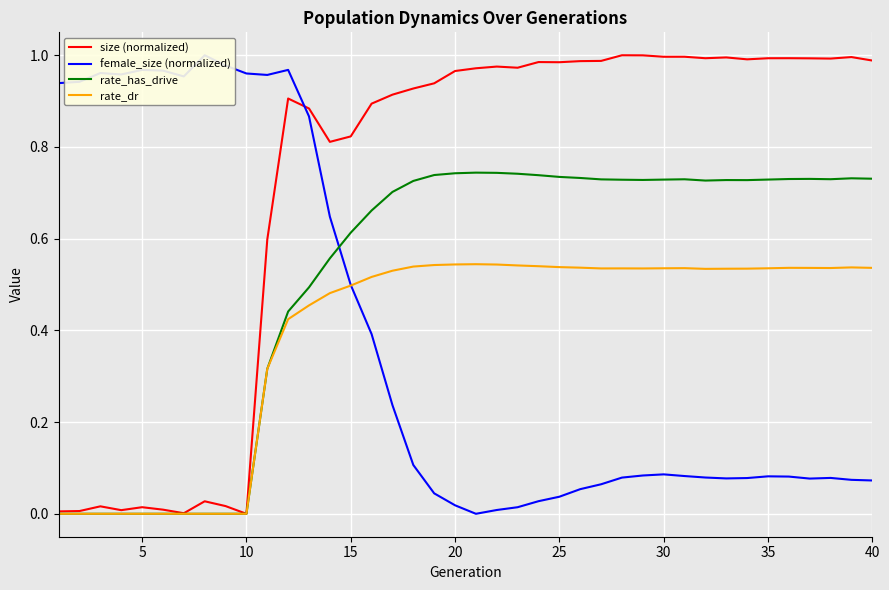

Reading left to right, extract all data points from this chart.

size (normalized): 0.0	0.0	0.0	0.0	0.0	0.0	0.0	0.0	0.0	0.0	0.6	0.9	0.9	0.8	0.8	0.9	0.9	0.9	0.9	1.0	1.0	1.0	1.0	1.0	1.0	1.0	1.0	1.0	1.0	1.0	1.0	1.0	1.0	1.0	1.0	1.0	1.0	1.0	1.0	1.0
female_size (normalized): 0.9	0.9	1.0	1.0	1.0	1.0	1.0	1.0	1.0	1.0	1.0	1.0	0.9	0.6	0.5	0.4	0.2	0.1	0.0	0.0	0.0	0.0	0.0	0.0	0.0	0.1	0.1	0.1	0.1	0.1	0.1	0.1	0.1	0.1	0.1	0.1	0.1	0.1	0.1	0.1
rate_has_drive: 0.0	0.0	0.0	0.0	0.0	0.0	0.0	0.0	0.0	0.0	0.3	0.4	0.5	0.6	0.6	0.7	0.7	0.7	0.7	0.7	0.7	0.7	0.7	0.7	0.7	0.7	0.7	0.7	0.7	0.7	0.7	0.7	0.7	0.7	0.7	0.7	0.7	0.7	0.7	0.7
rate_dr: 0.0	0.0	0.0	0.0	0.0	0.0	0.0	0.0	0.0	0.0	0.3	0.4	0.5	0.5	0.5	0.5	0.5	0.5	0.5	0.5	0.5	0.5	0.5	0.5	0.5	0.5	0.5	0.5	0.5	0.5	0.5	0.5	0.5	0.5	0.5	0.5	0.5	0.5	0.5	0.5